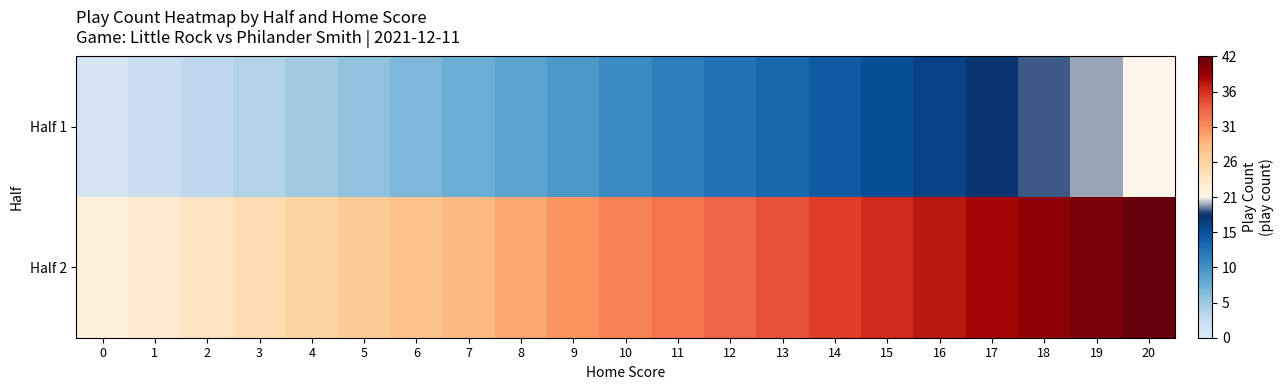

Count the number of data series in this chart.

2